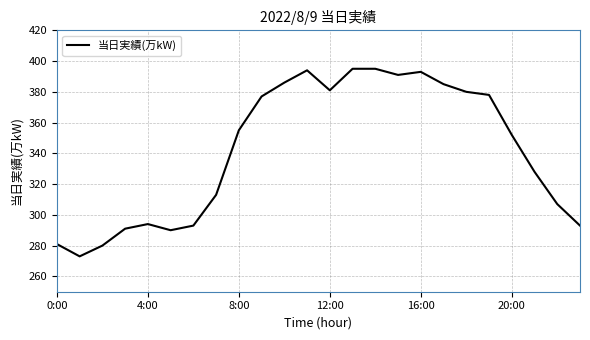

What is the difference between the maximum and minimum values?

122